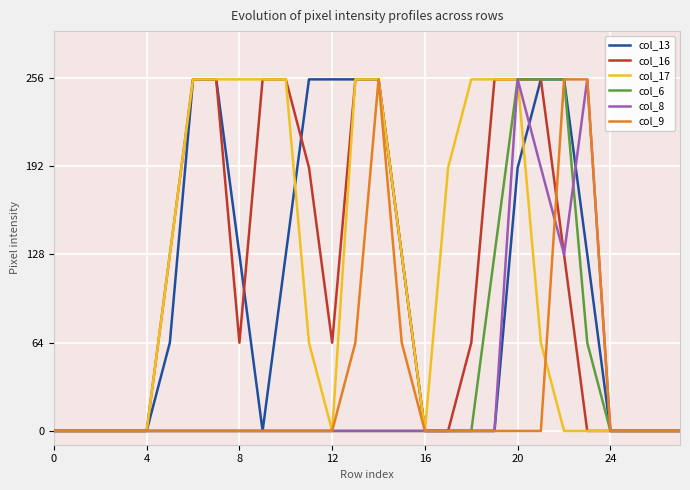

What is the greatest value displayed?

255